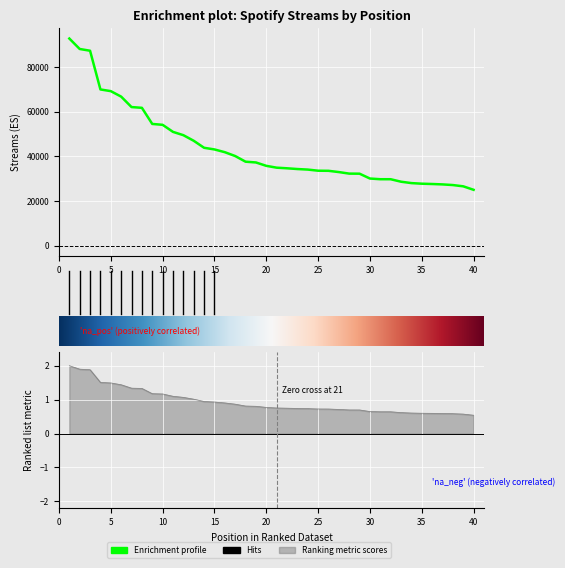

How many data points does each series have?

40